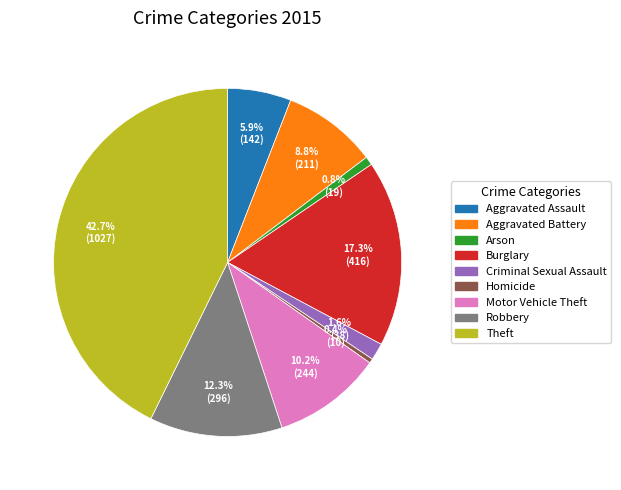

To the nearest percent, what is the difference between the largest and smallest slice percentages?

42%